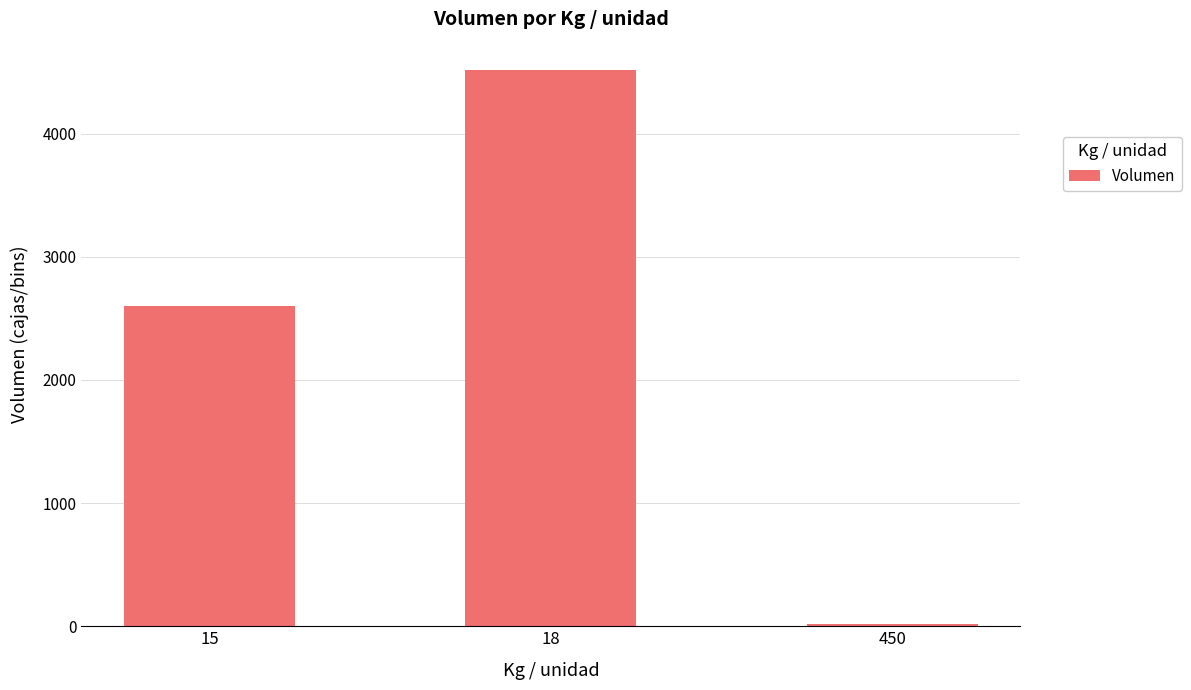

Reading left to right, what are all the values shown in this chart?

15=2600	18=4520	450=20